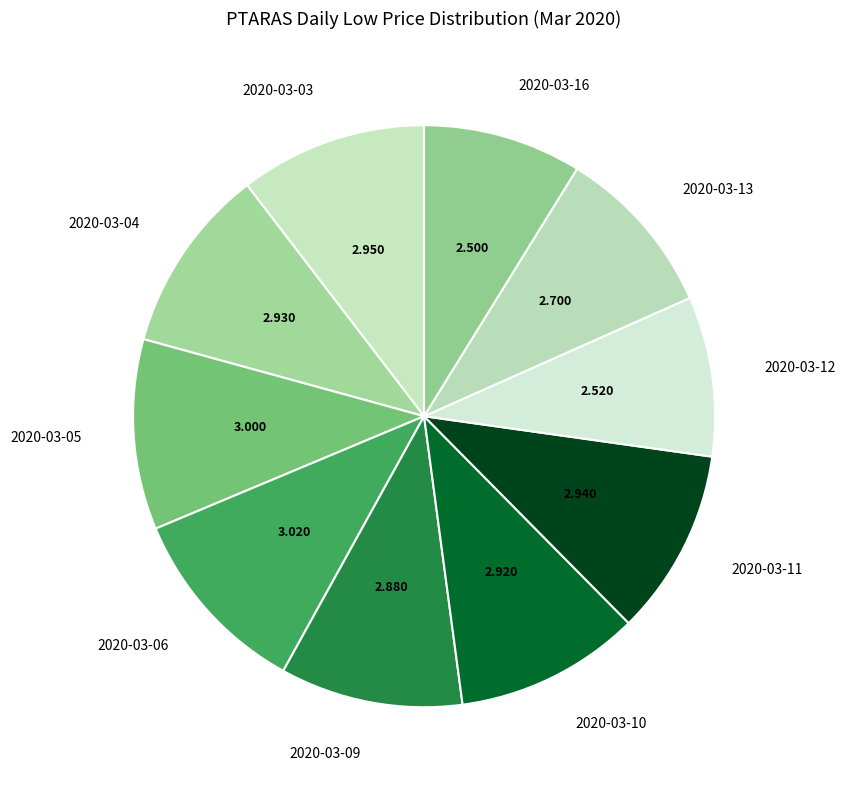

Is it true that 2020-03-13 is 1% of the pie?

False